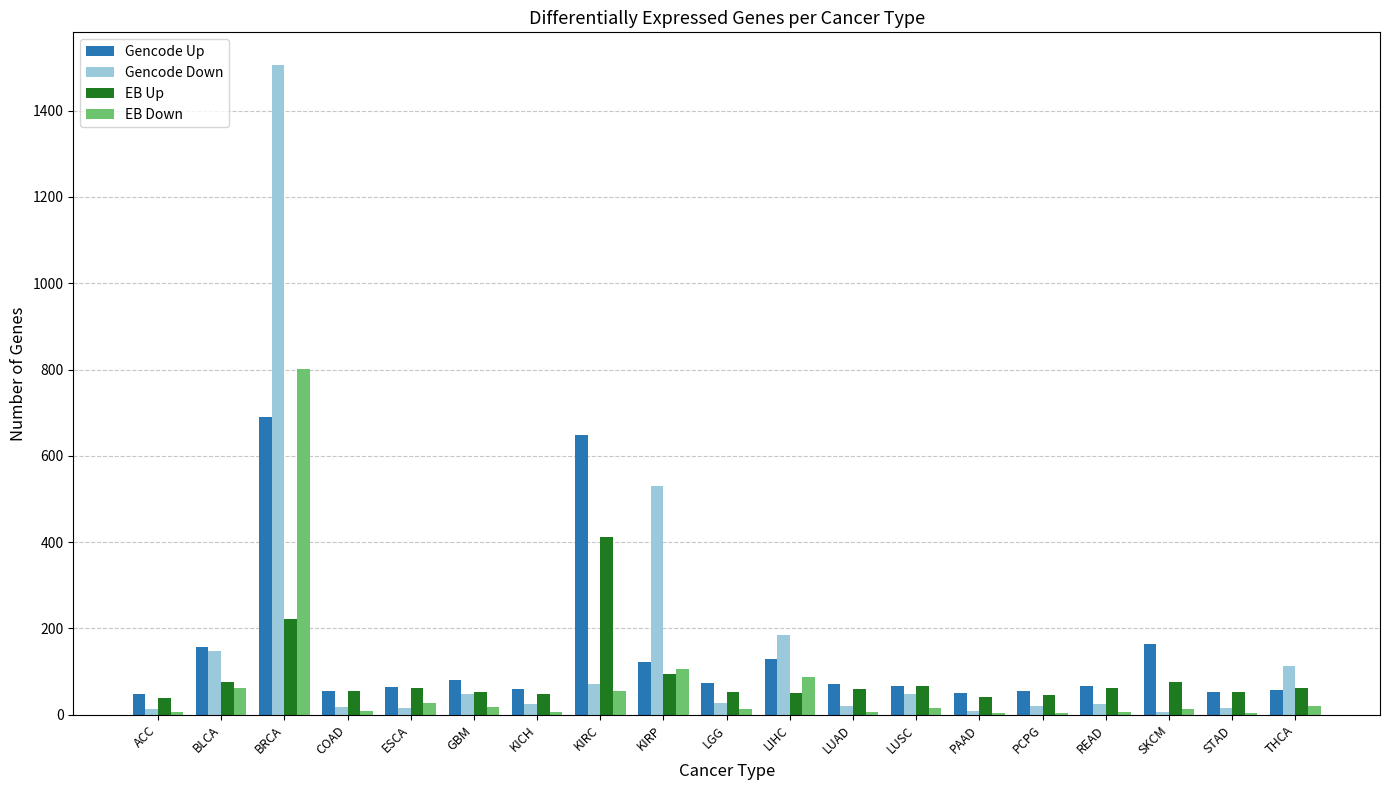

What is the greatest value displayed?

1506